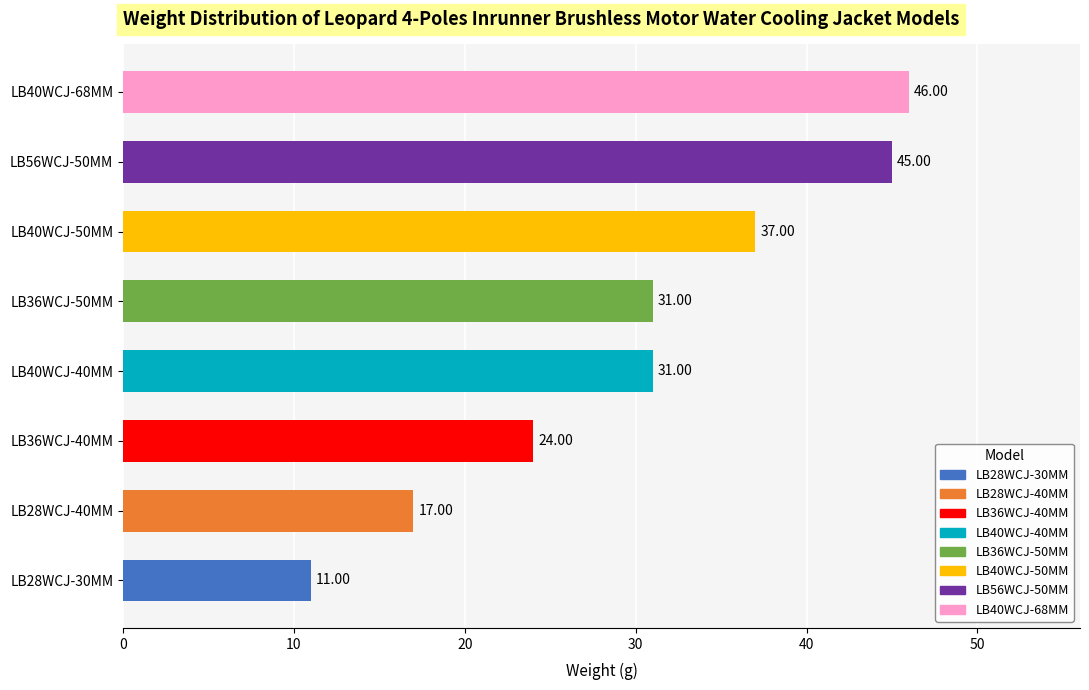

Approximately how many times larger is the value at LB40WCJ-68MM compared to LB36WCJ-40MM?

1.9